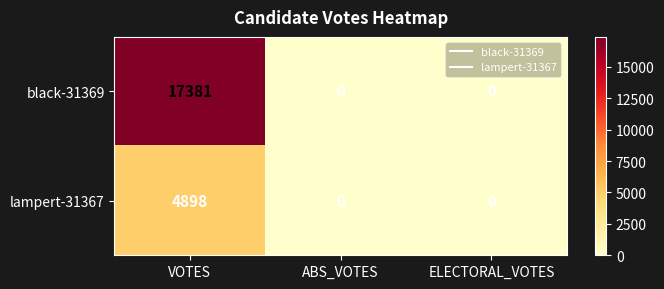

Which series has the widest spread of values?

black-31369